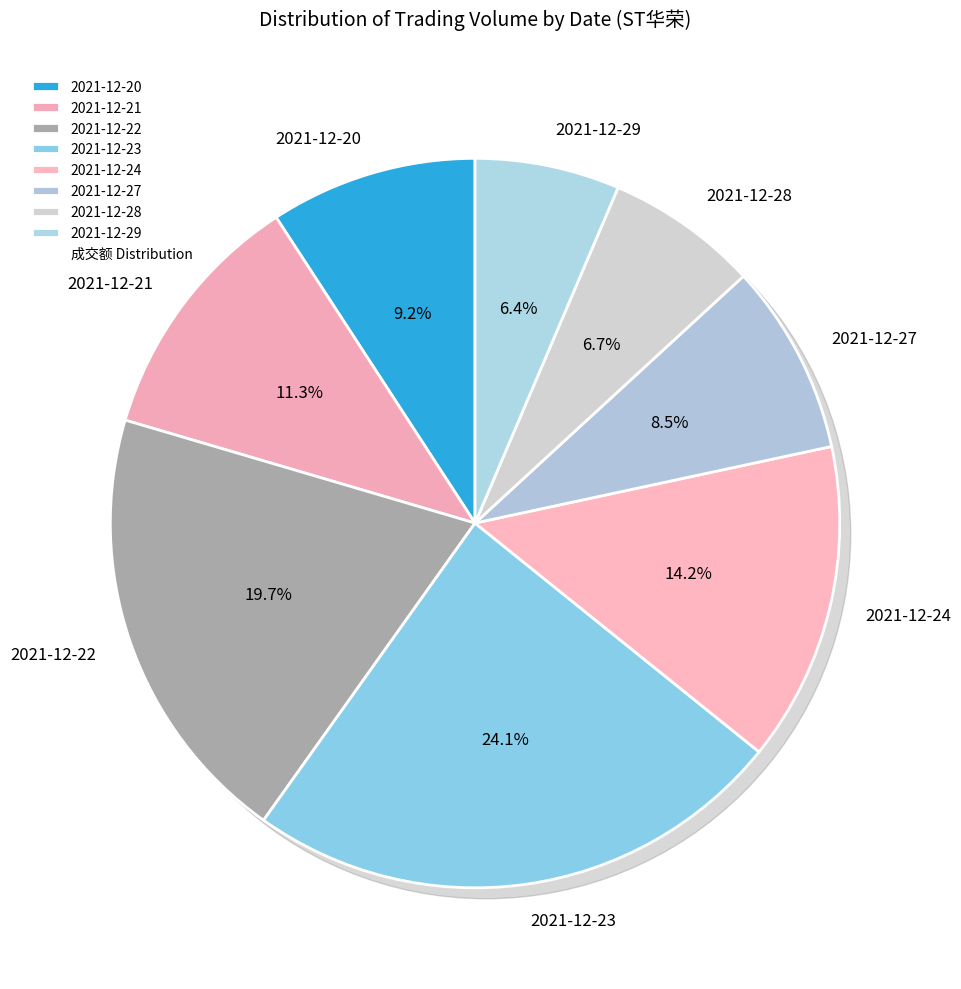

Rank the categories by value from highest to lowest.

2021-12-23, 2021-12-22, 2021-12-24, 2021-12-21, 2021-12-20, 2021-12-27, 2021-12-28, 2021-12-29